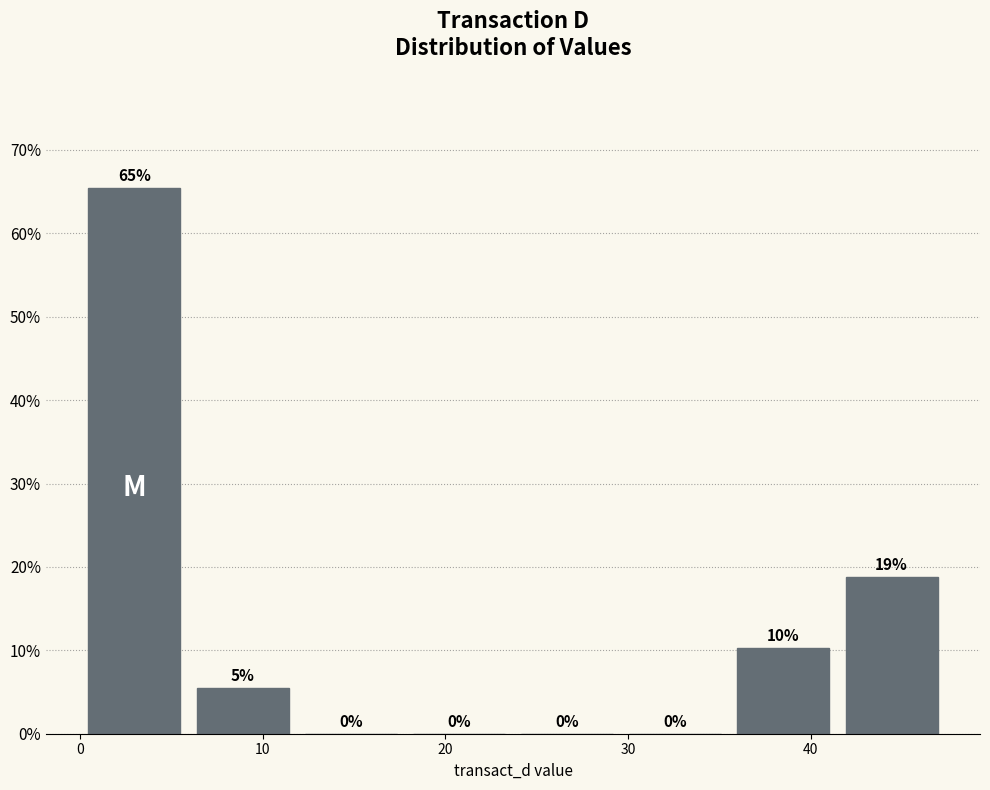

Which range on the x-axis has the tallest bar?

0 to 6